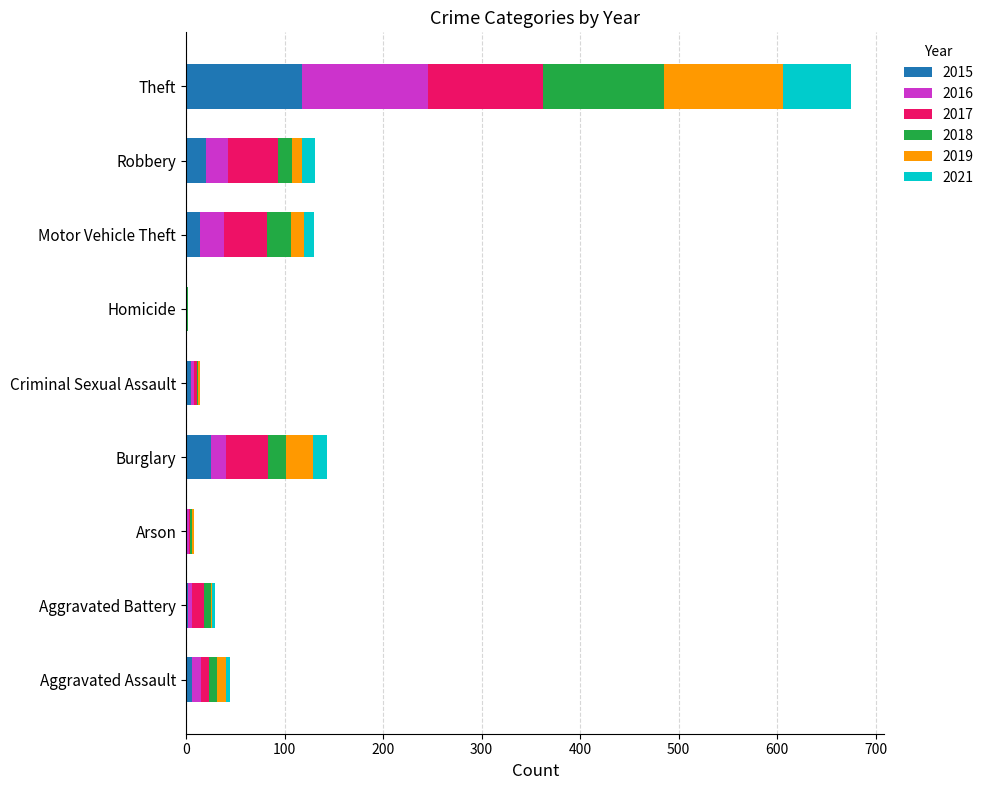

True or false: 2015 has a value of 37 at Arson.

False